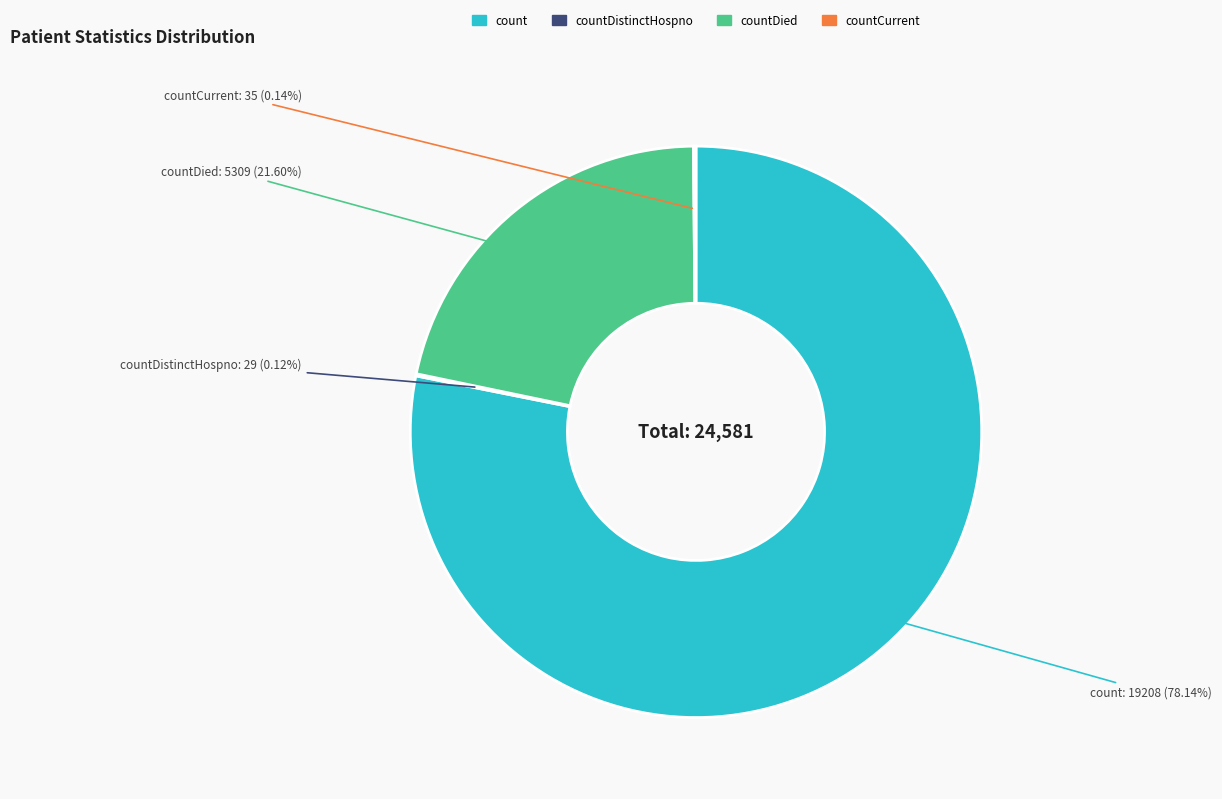

Is there any slice that represents more than half of the pie?

Yes